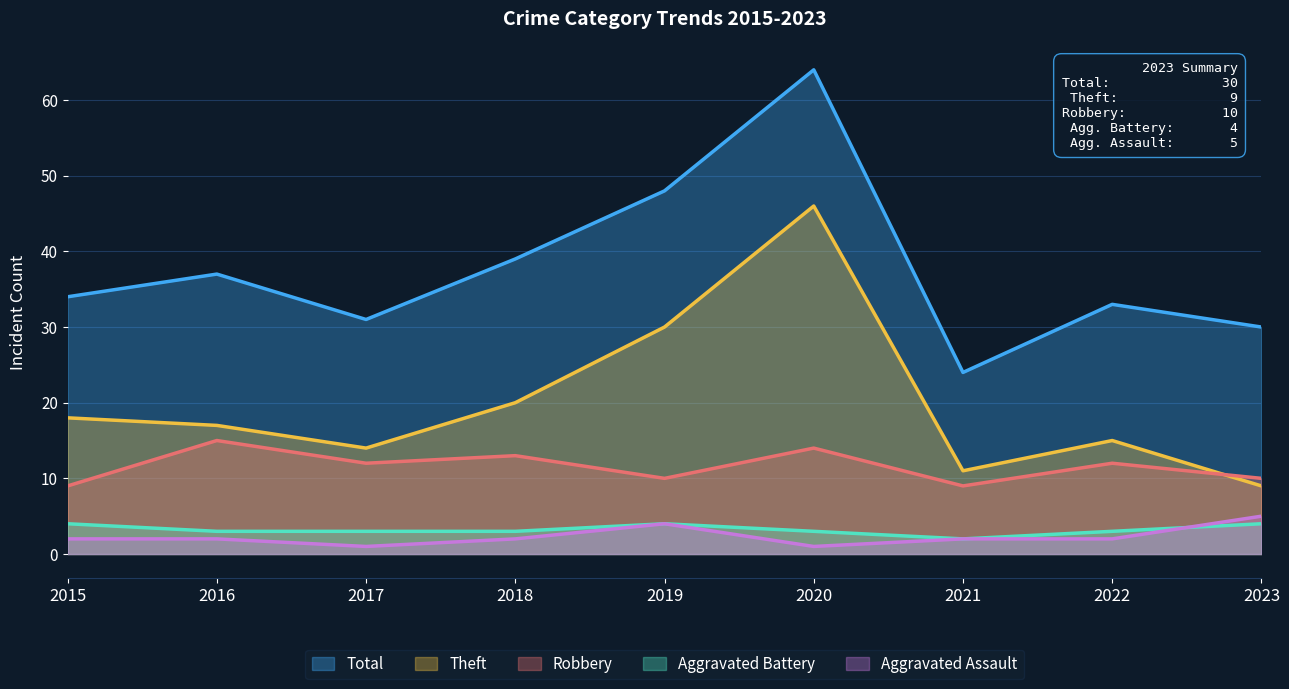

The Aggravated Assault series shows 3 at 2022. True or false?

False